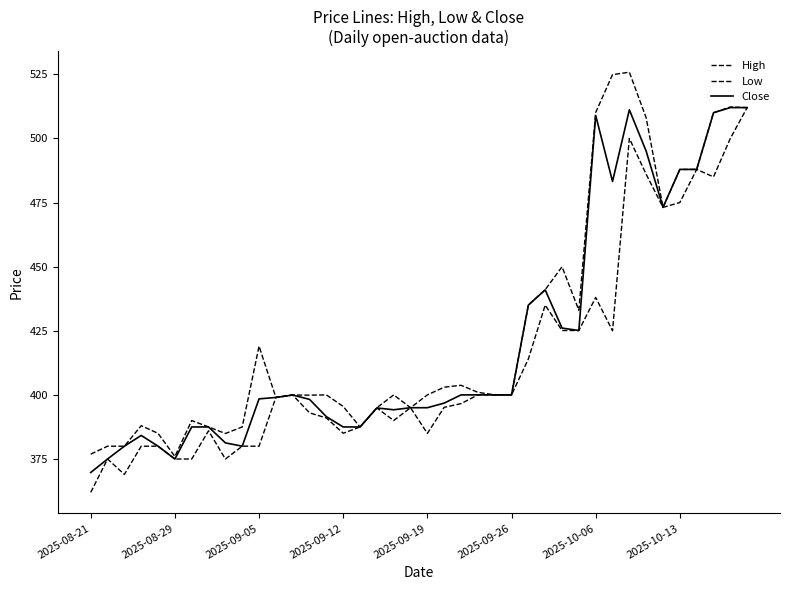

Is this an area chart (filled region under the line)?

No